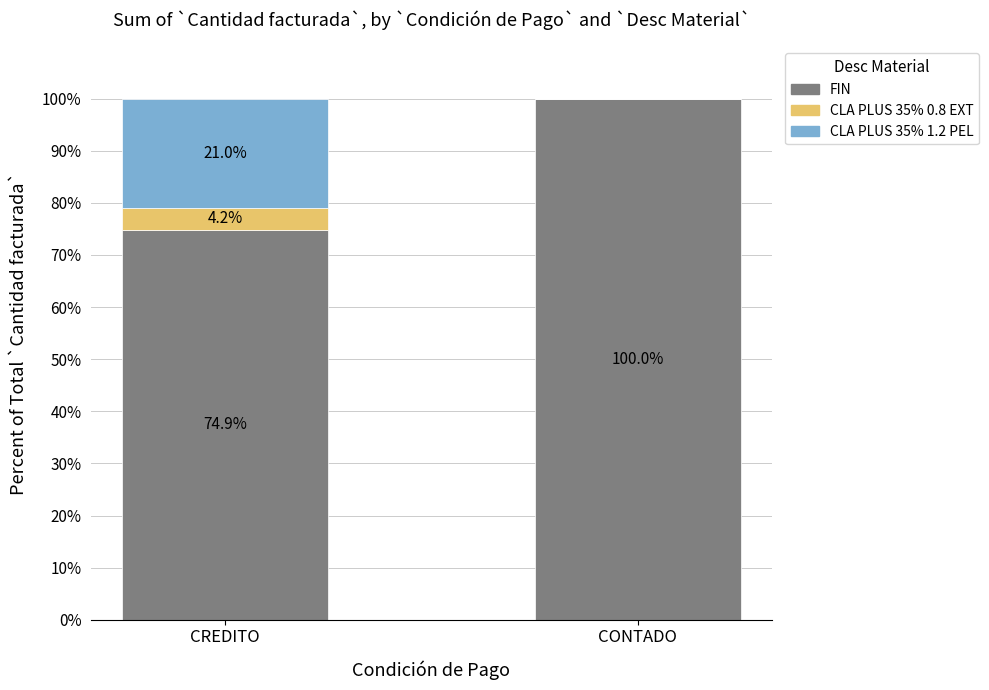

What is the sum of the FIN values at CONTADO and CREDITO?

174.9